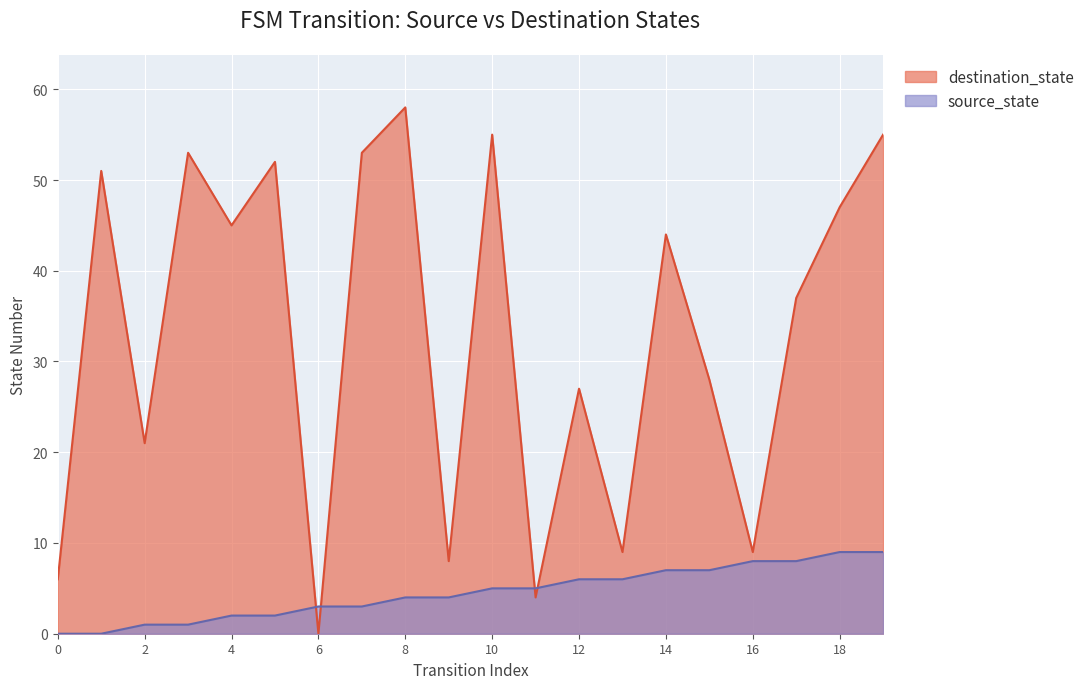

At which category is the sum across all series the highest?

19